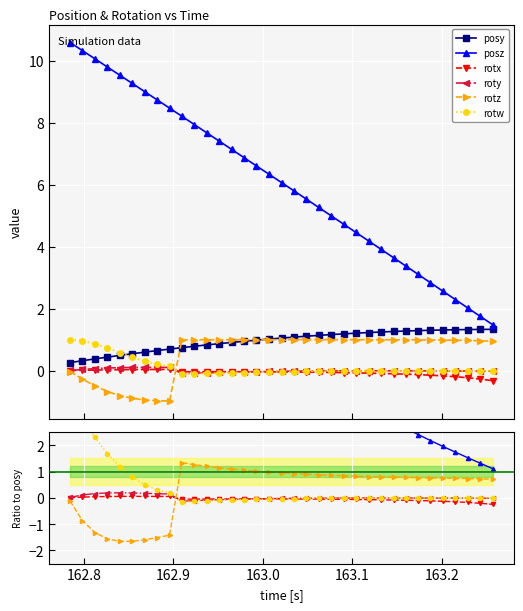

True or false: rotz has more than 1 points higher than both neighbors.

False